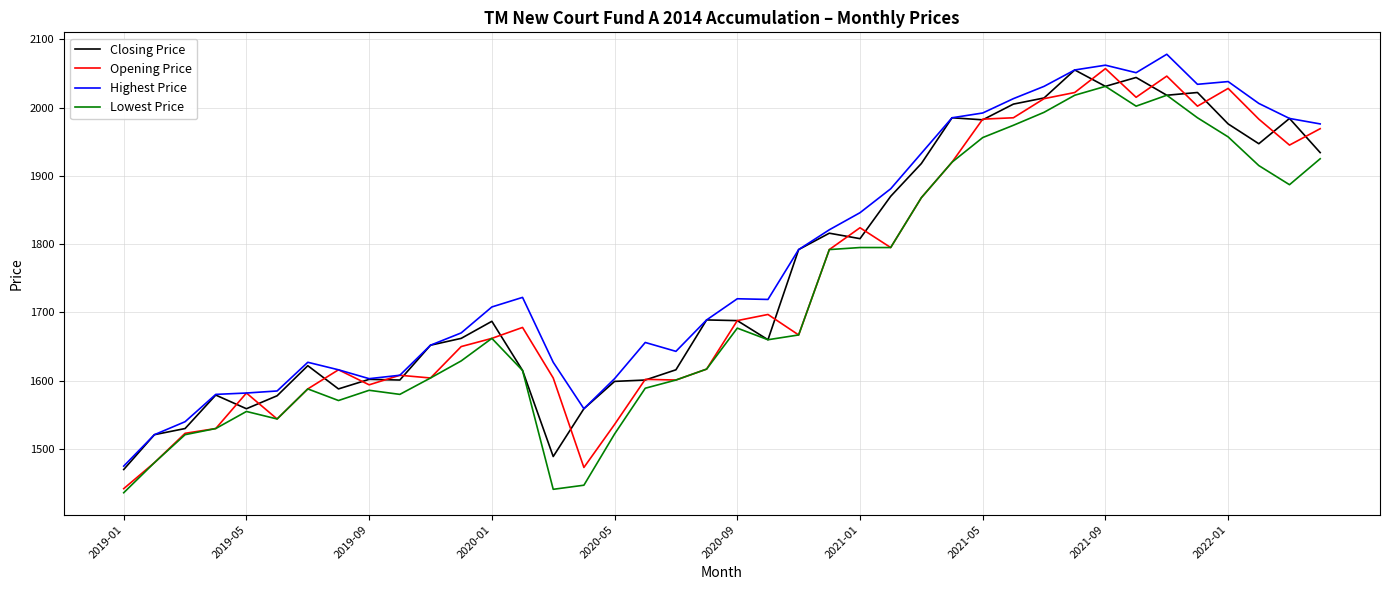

What is the maximum value shown in the chart?

2078.0